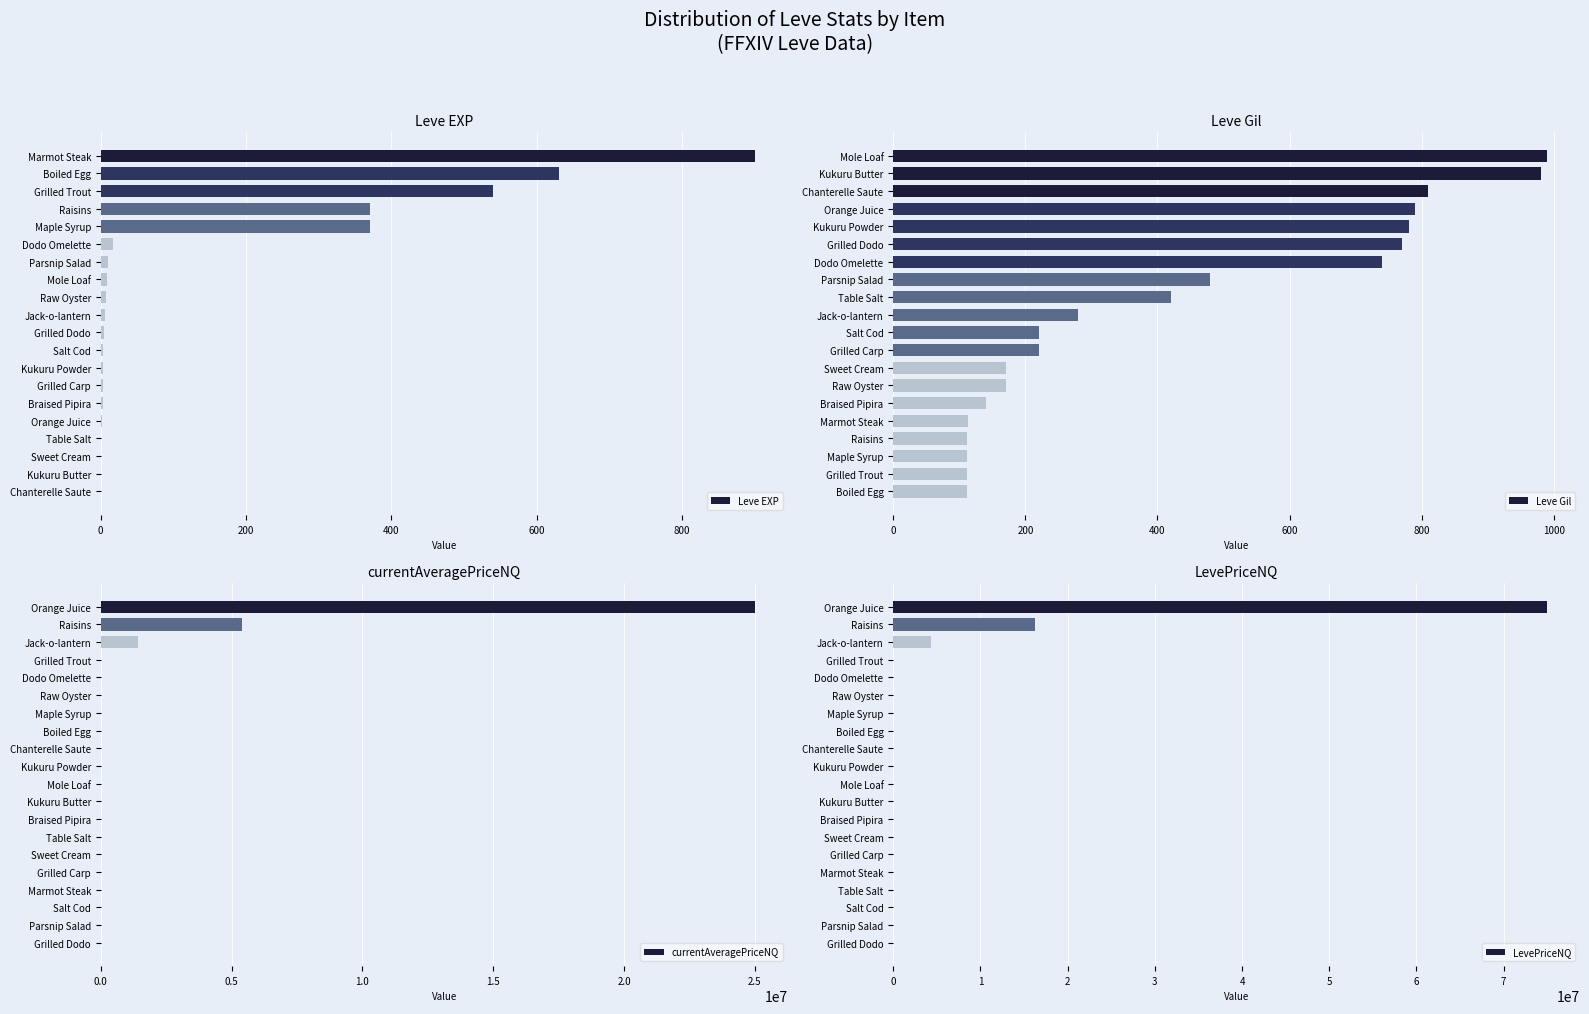

The value of currentAveragePriceNQ at Orange Juice is 44402291.4. True or false?

False